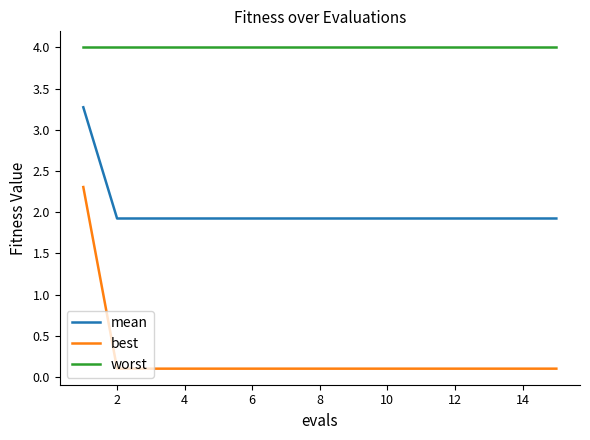

Rank the series by their maximum value, from lowest to highest.

best, mean, worst